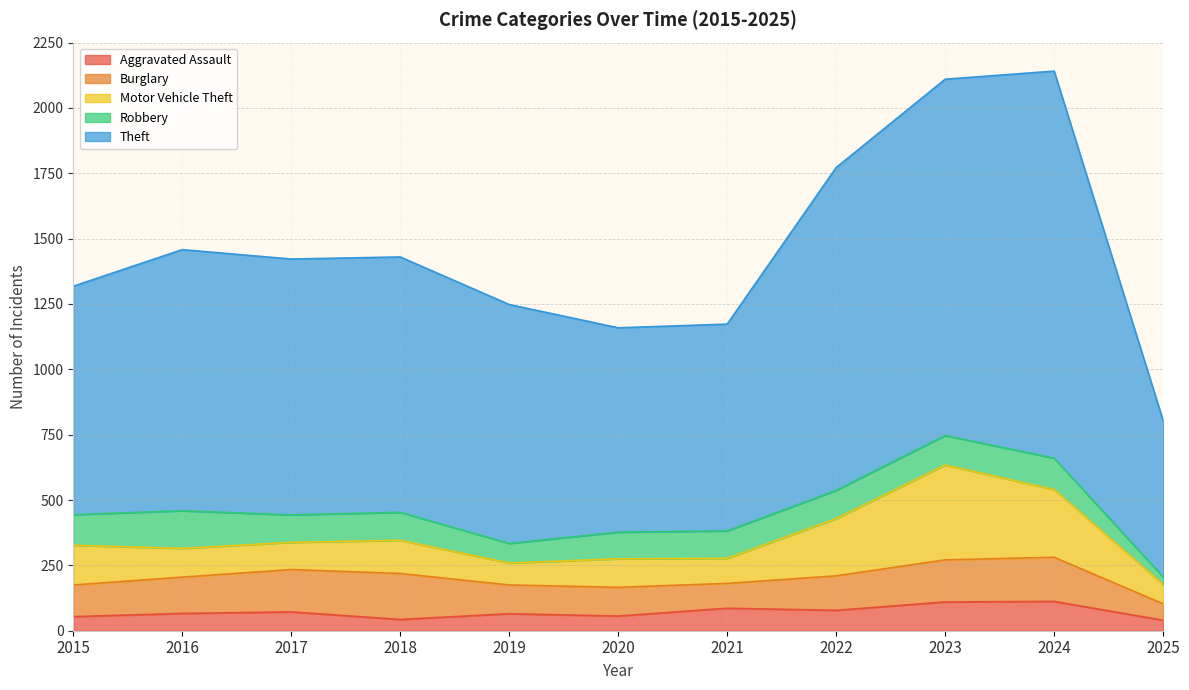

The Motor Vehicle Theft series shows 142 at 2022. True or false?

False